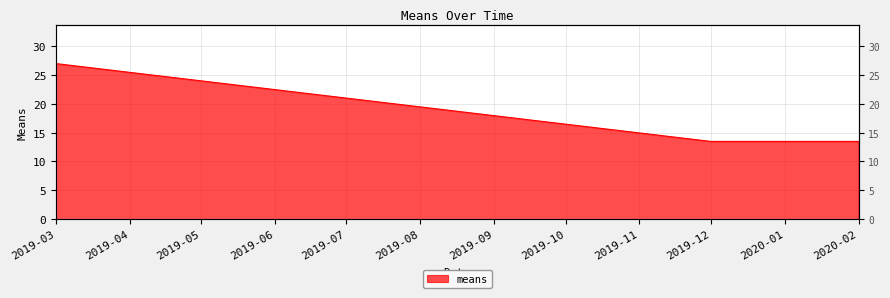

Between 2020-02 and 2020-01, which is larger?

2020-02